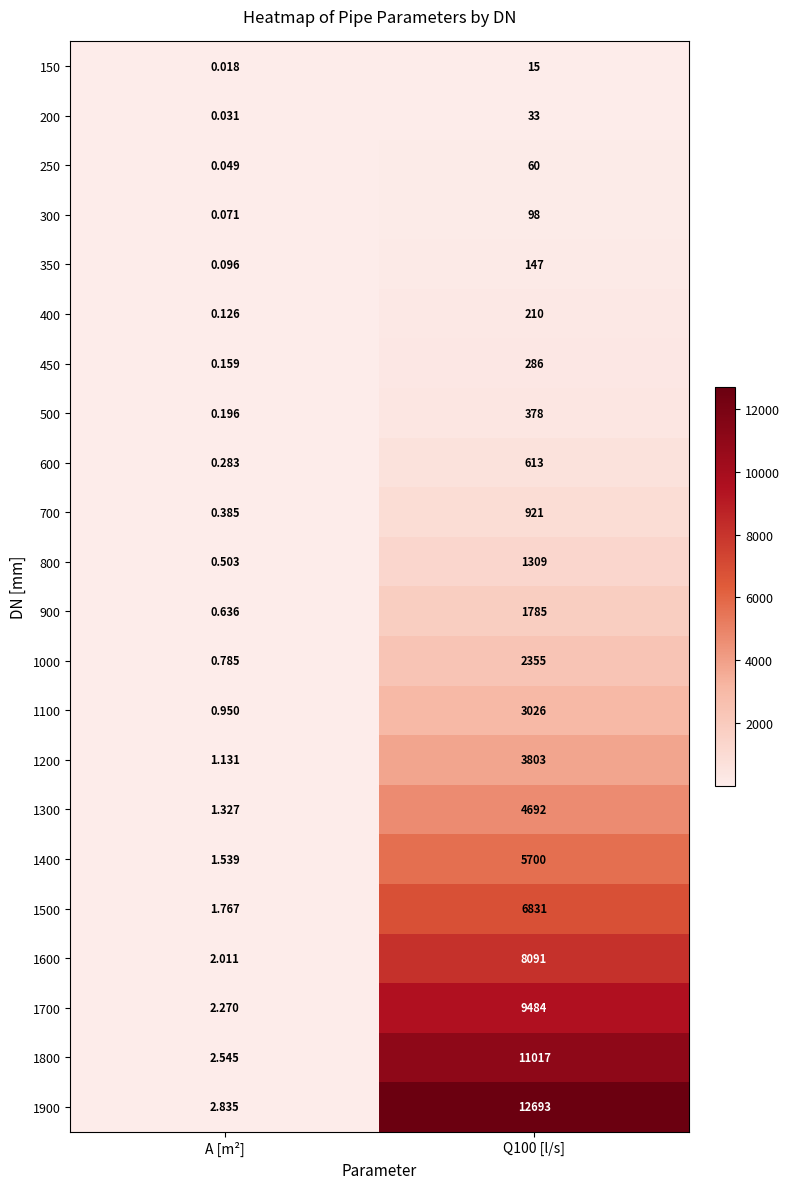

At how many categories does at least one series exceed 6957?

1